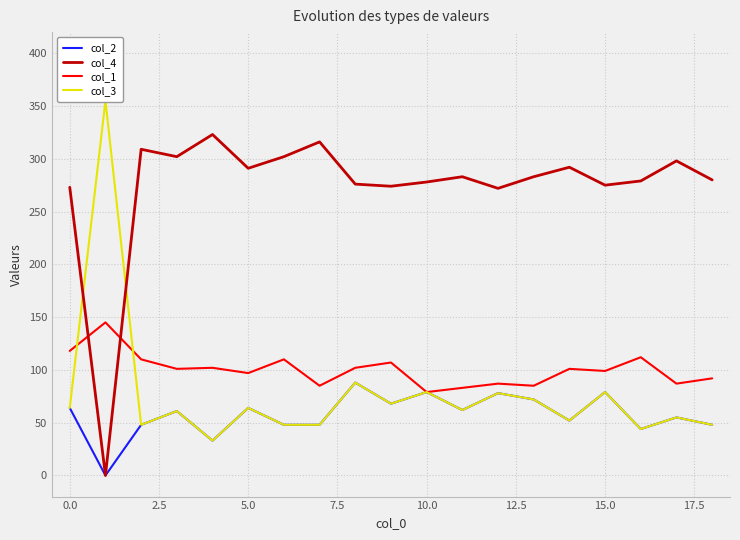

What is the difference between the maximum and minimum values in the col_4 series?

323